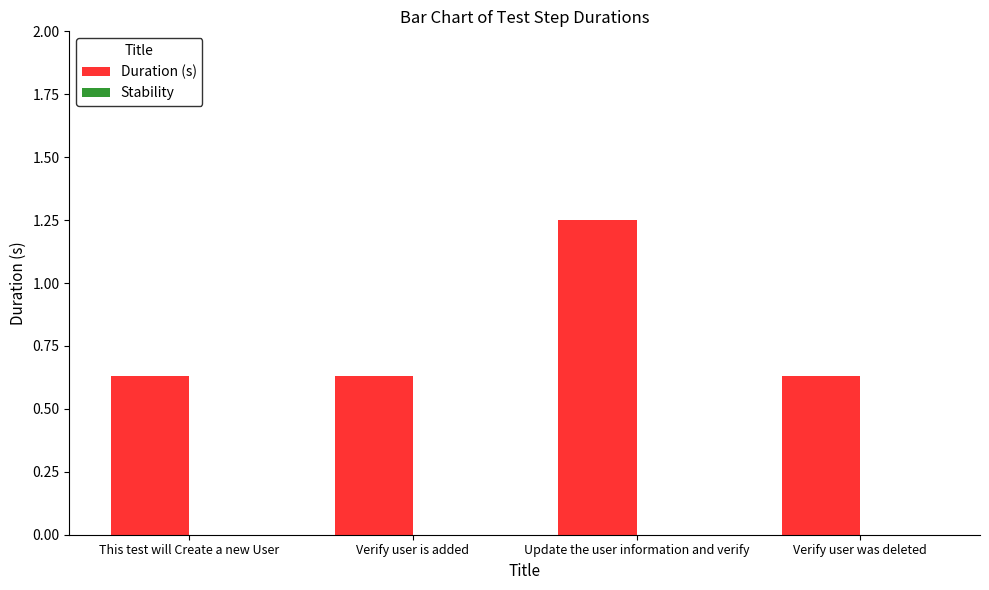

What is the average value?

0.8